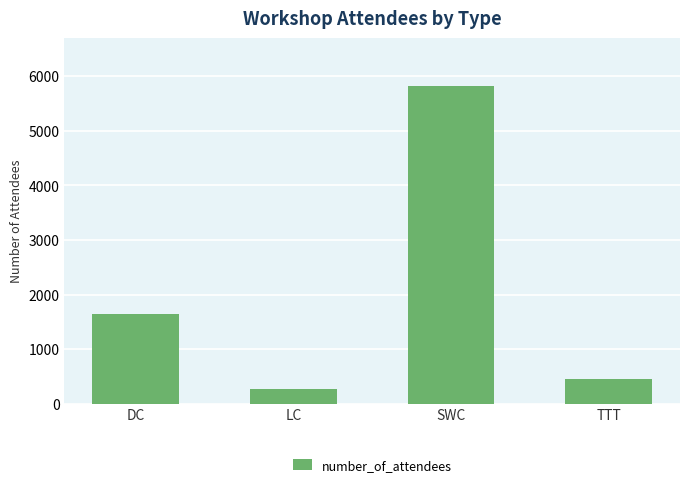

Reading left to right, what are all the values shown in this chart?

1640	280	5820	460